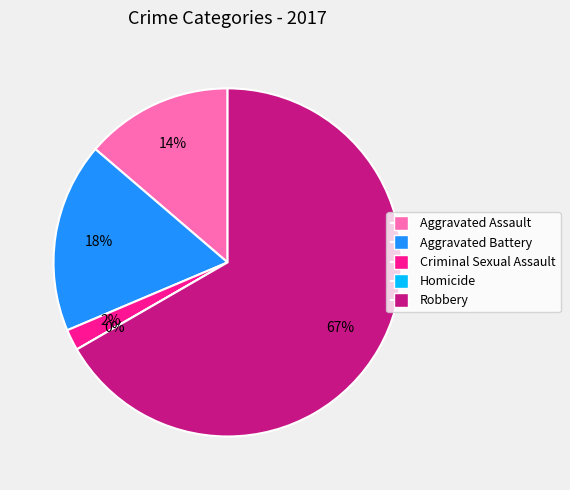

To the nearest percent, what is the average slice percentage?

20%